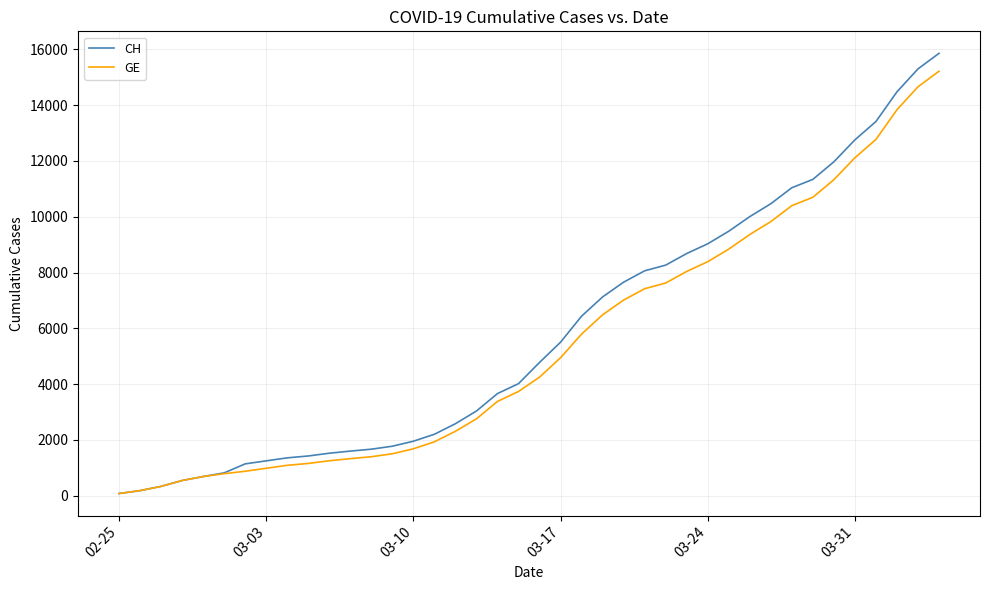

What is the maximum value shown in the chart?

15861